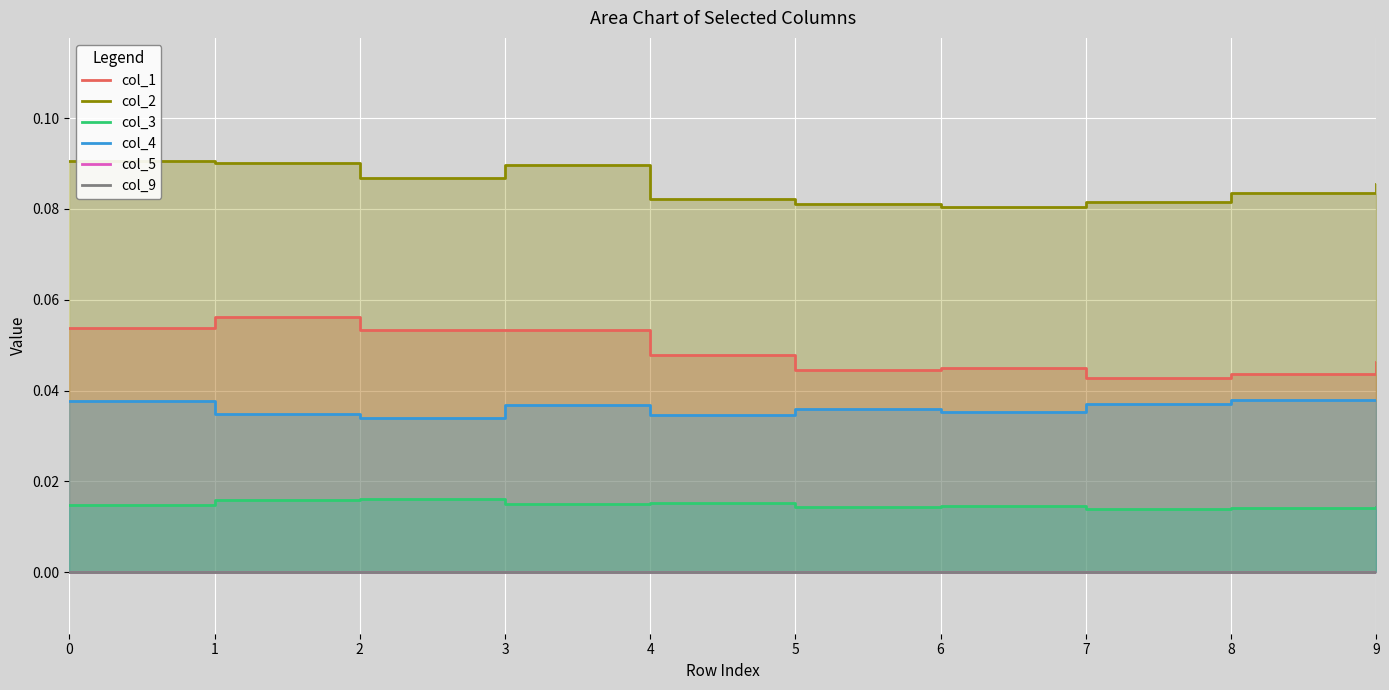

Reading right to left, what are all the values shown in this chart?

col_1: 9=0.0	8=0.0	7=0.0	6=0.0	5=0.0	4=0.0	3=0.1	2=0.1	1=0.1	0=0.1
col_2: 9=0.1	8=0.1	7=0.1	6=0.1	5=0.1	4=0.1	3=0.1	2=0.1	1=0.1	0=0.1
col_3: 9=0.0	8=0.0	7=0.0	6=0.0	5=0.0	4=0.0	3=0.0	2=0.0	1=0.0	0=0.0
col_4: 9=0.0	8=0.0	7=0.0	6=0.0	5=0.0	4=0.0	3=0.0	2=0.0	1=0.0	0=0.0
col_5: 9=0.0	8=0.0	7=0.0	6=0.0	5=0.0	4=0.0	3=0.0	2=0.0	1=0.0	0=0.0
col_9: 9=0.0	8=0.0	7=0.0	6=0.0	5=0.0	4=0.0	3=0.0	2=0.0	1=0.0	0=0.0